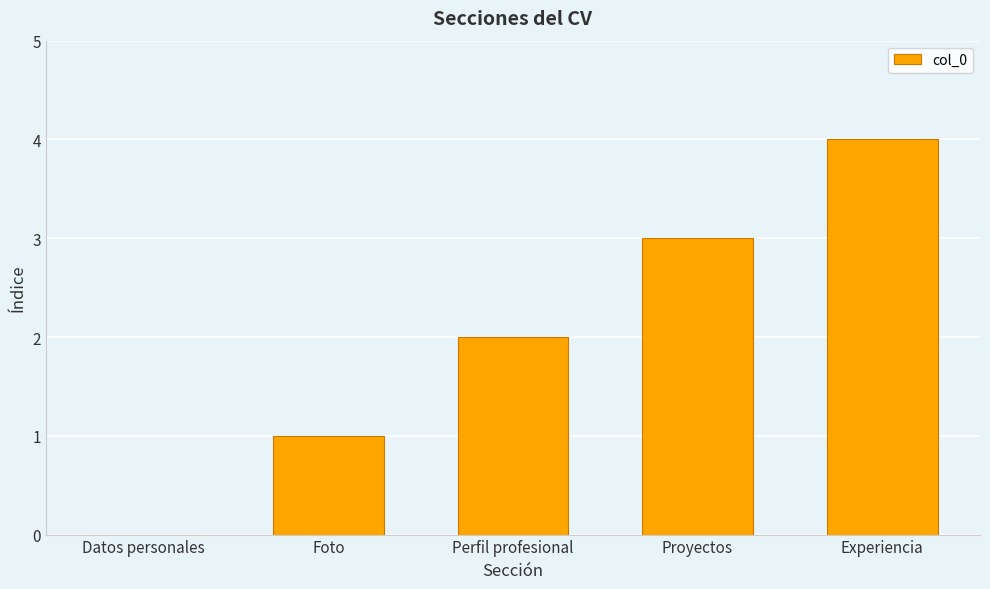

What is the sum of the values at Experiencia and Proyectos?

7